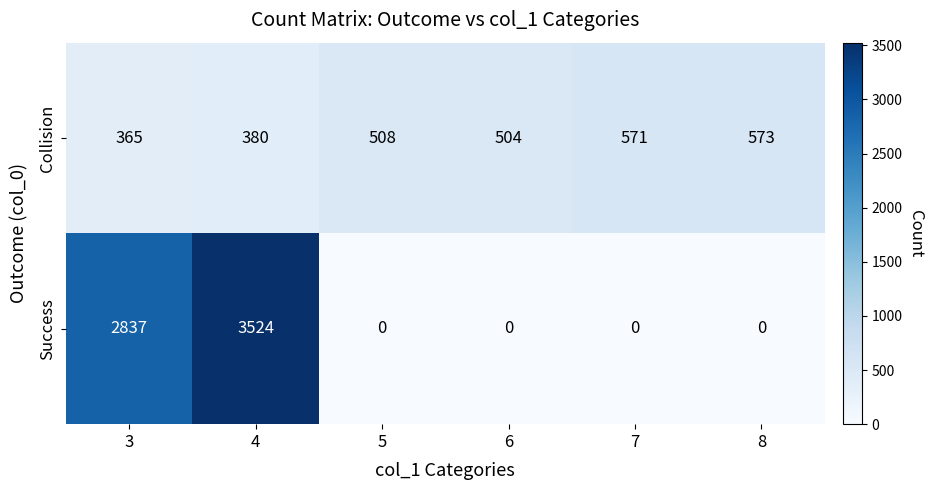

How many series are shown in this chart?

2